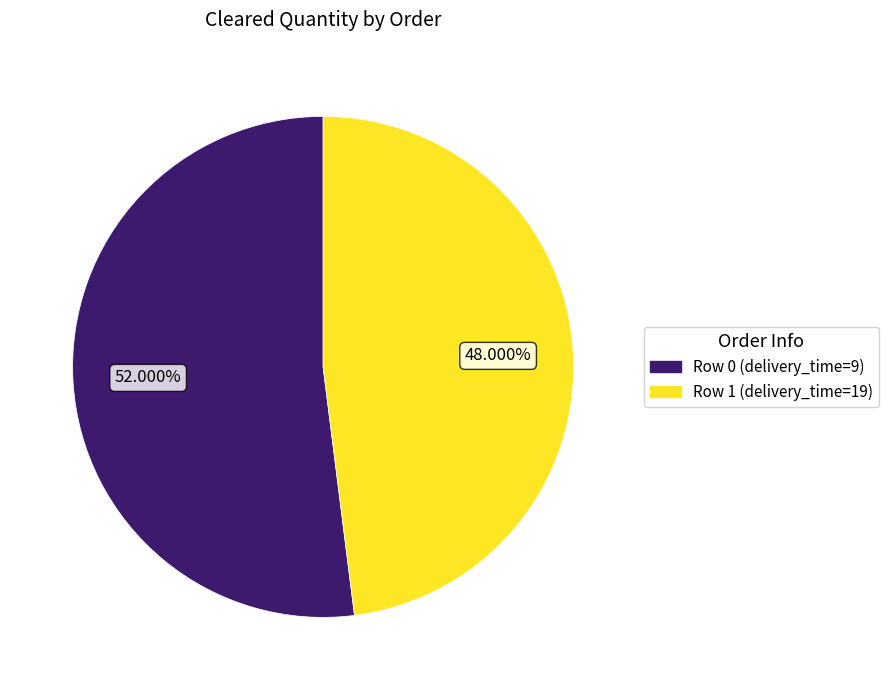

Which category has the biggest portion of the pie?

Row 0 (delivery_time=9)